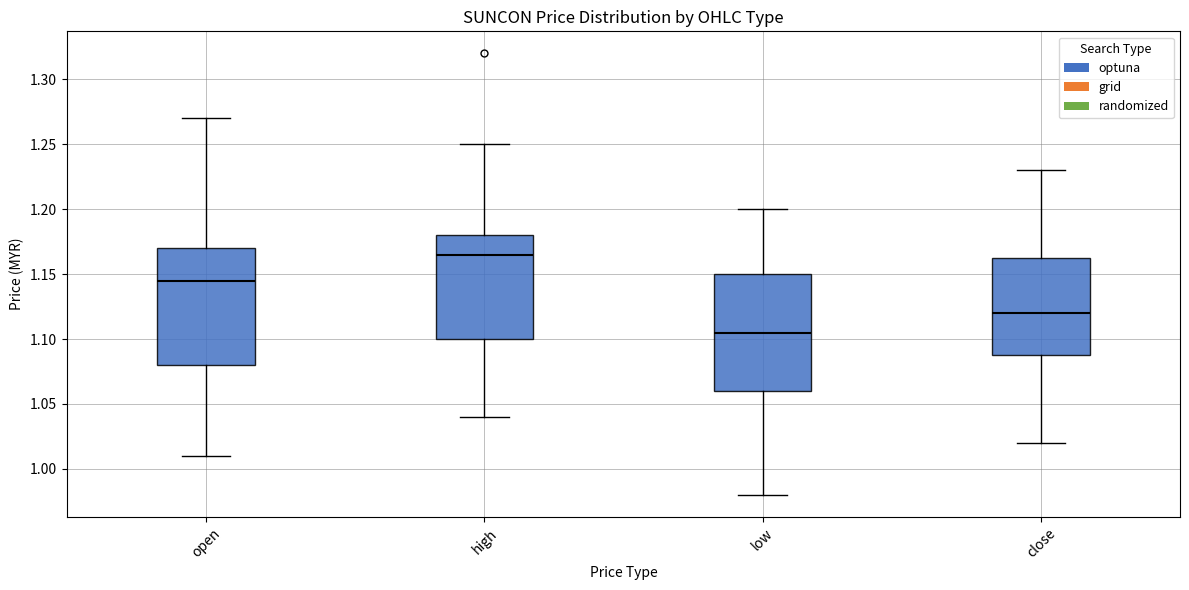

Where is the upper edge of the box for high on the y-axis? The values are not printed on the chart, so give them approximately, as read against the axis.

1.180